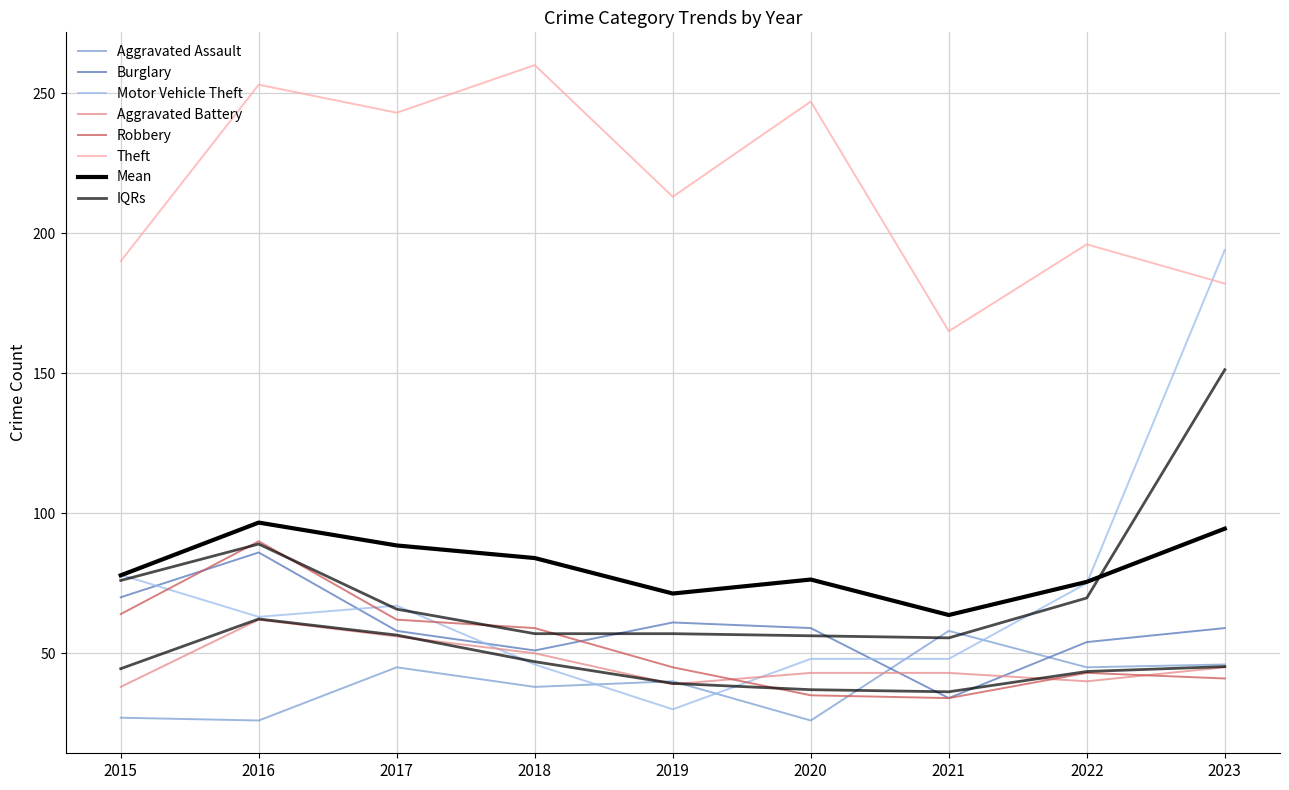

What is the sum of all Motor Vehicle Theft values?

649